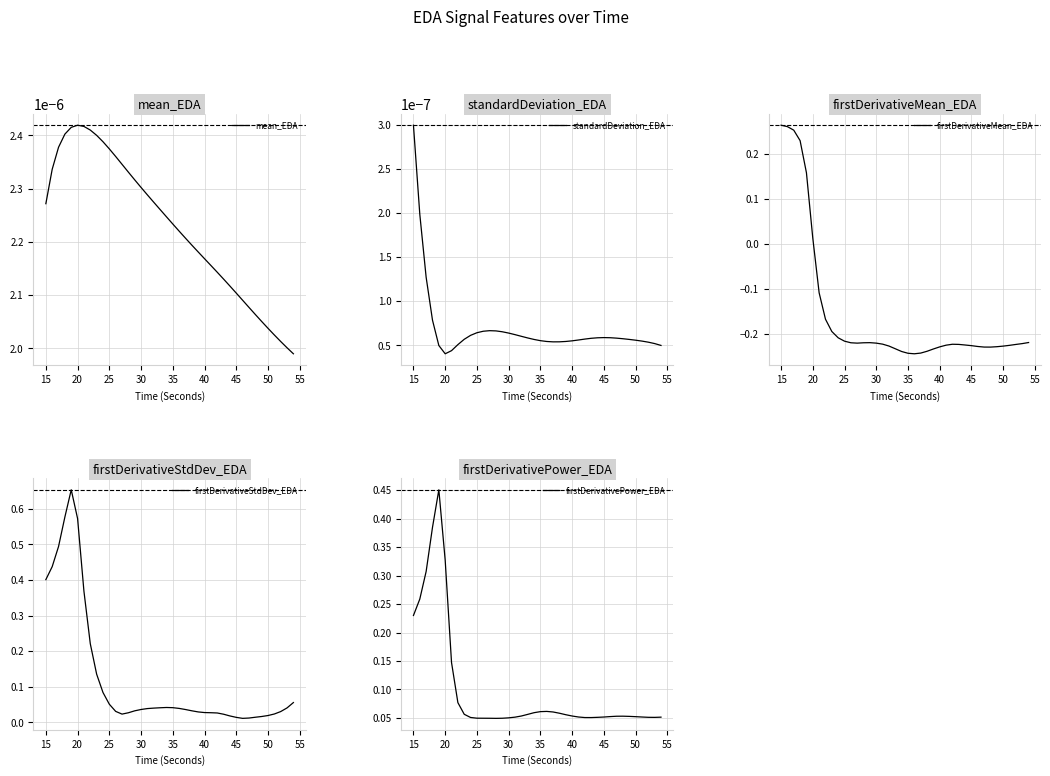

Does the chart have visible grid lines?

Yes